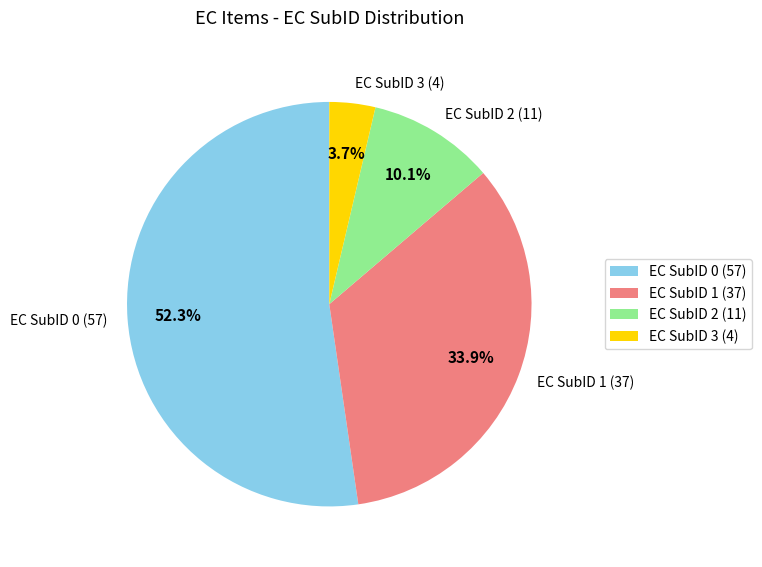

How many segments does this pie chart have?

4